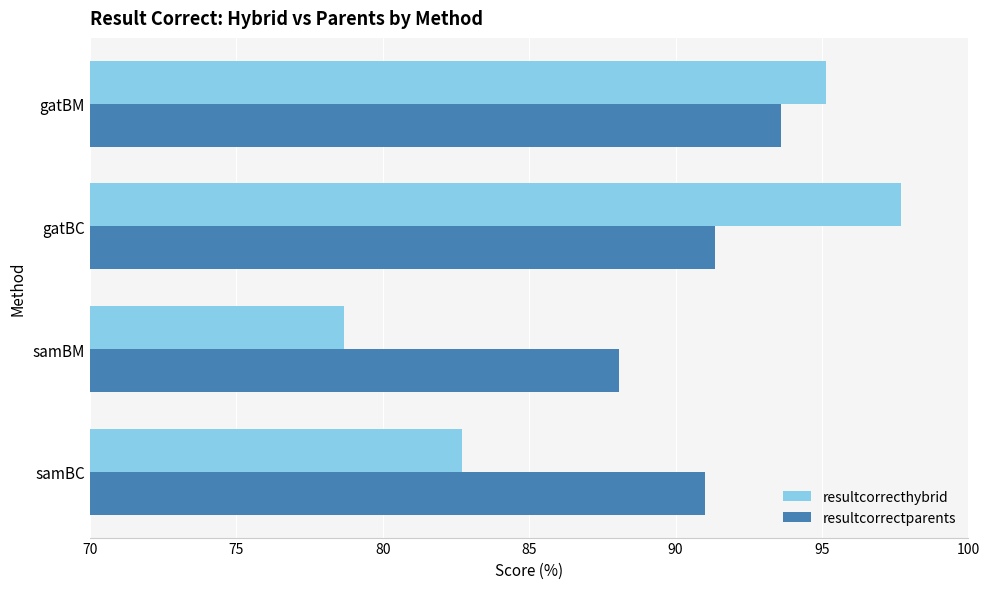

Is it true that resultcorrectparents equals 128.9 at gatBM?

False